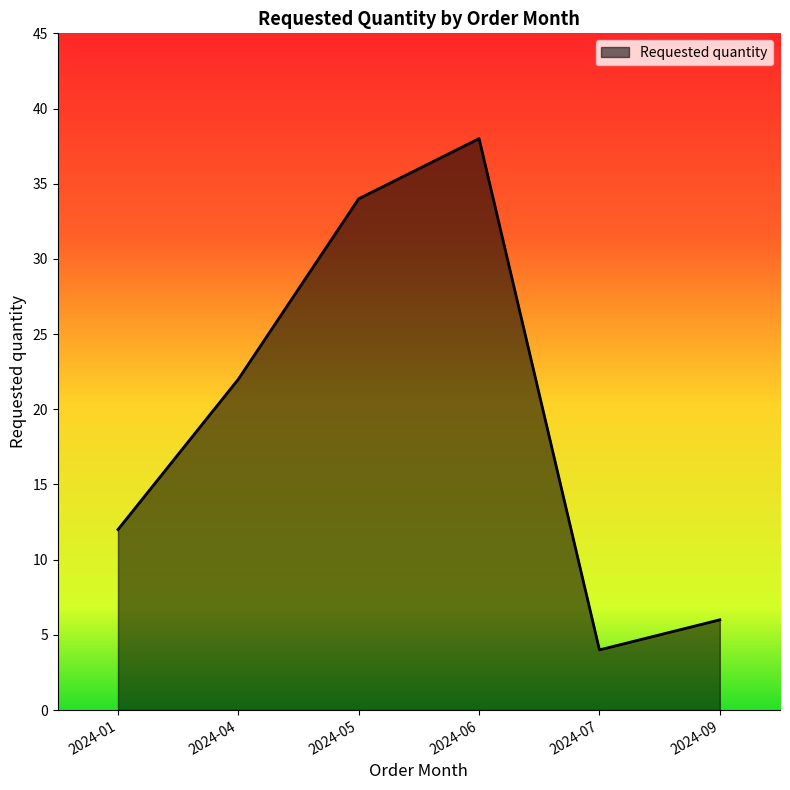

List the labels in order of value, smallest first.

2024-07, 2024-09, 2024-01, 2024-04, 2024-05, 2024-06